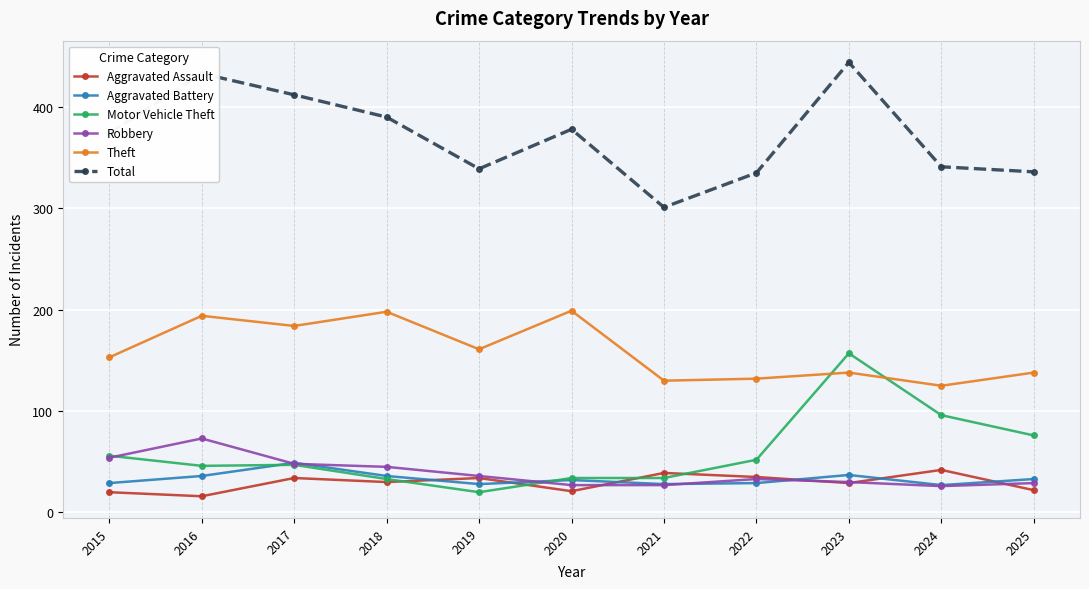

What are all the series names shown in the legend?

Aggravated Assault, Aggravated Battery, Motor Vehicle Theft, Robbery, Theft, Total